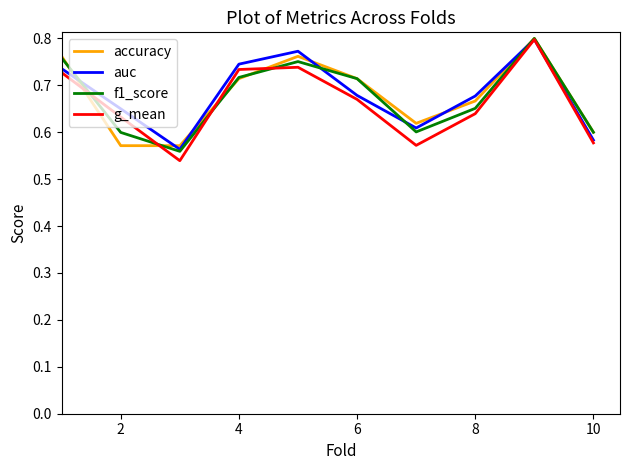

What is the difference between the second highest and second lowest values in the accuracy series?

0.2